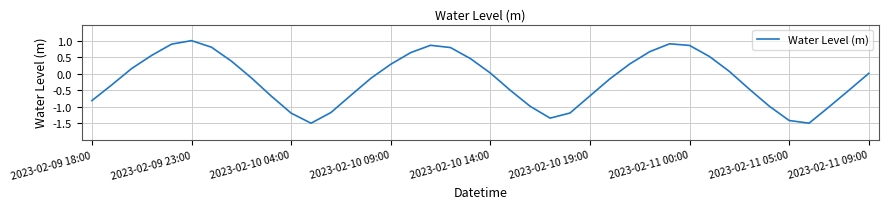

What is the difference between the maximum and minimum values?

2.5